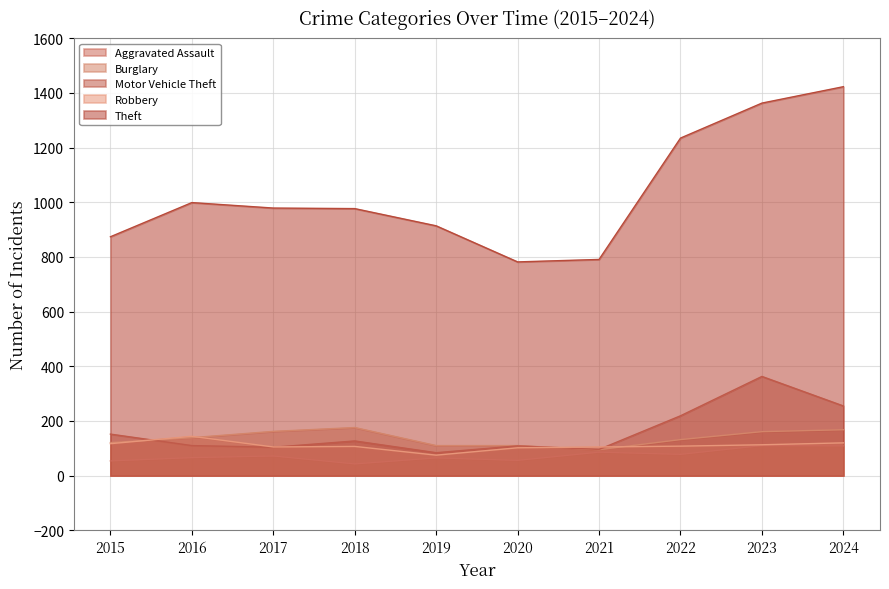

List the series in order of their peak value, highest first.

Theft, Motor Vehicle Theft, Burglary, Robbery, Aggravated Assault